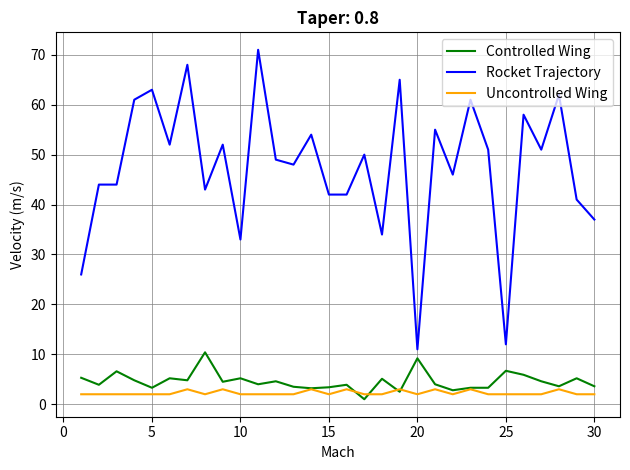

What is the minimum value for Rocket Trajectory?

11.0